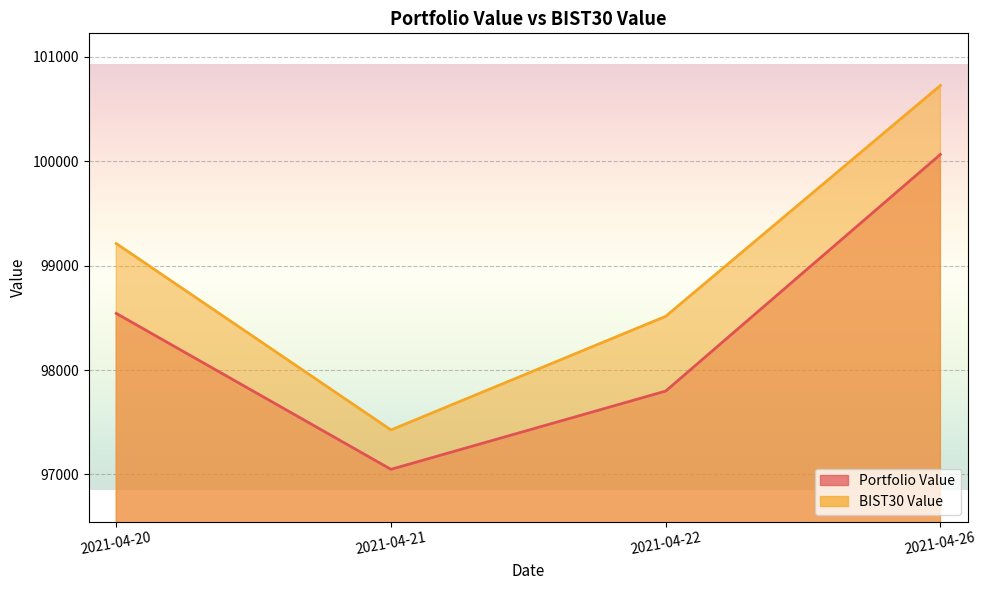

At which category does BIST30 Value reach its first local valley?

2021-04-21